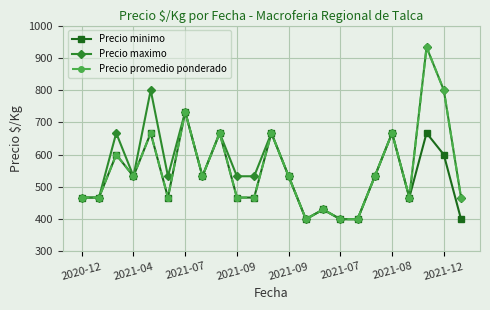

How many interior local peaks does the Precio promedio ponderado series have?

8